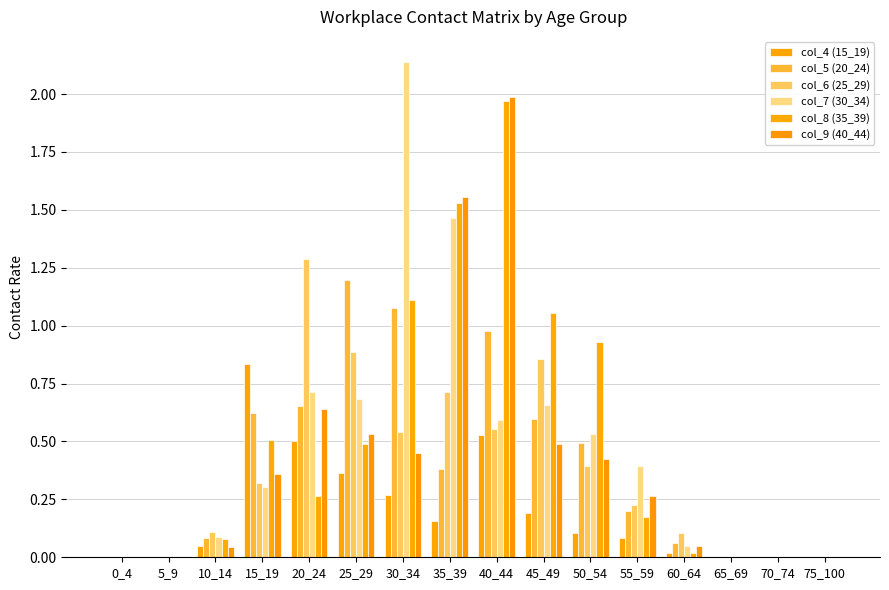

What is the greatest value displayed?

2.1